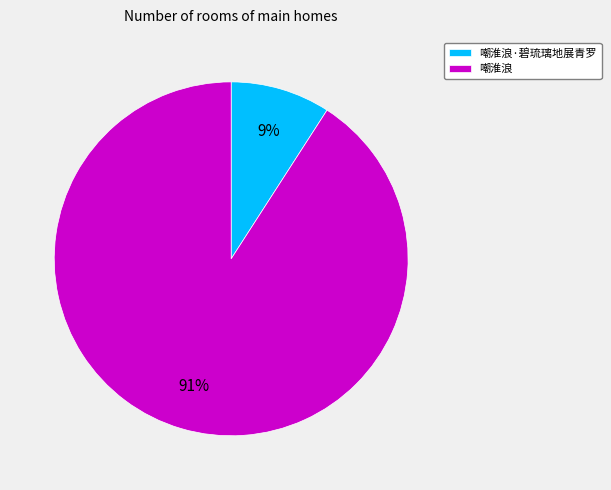

True or false: 嘲淮浪 accounts for 99% of the total.

False